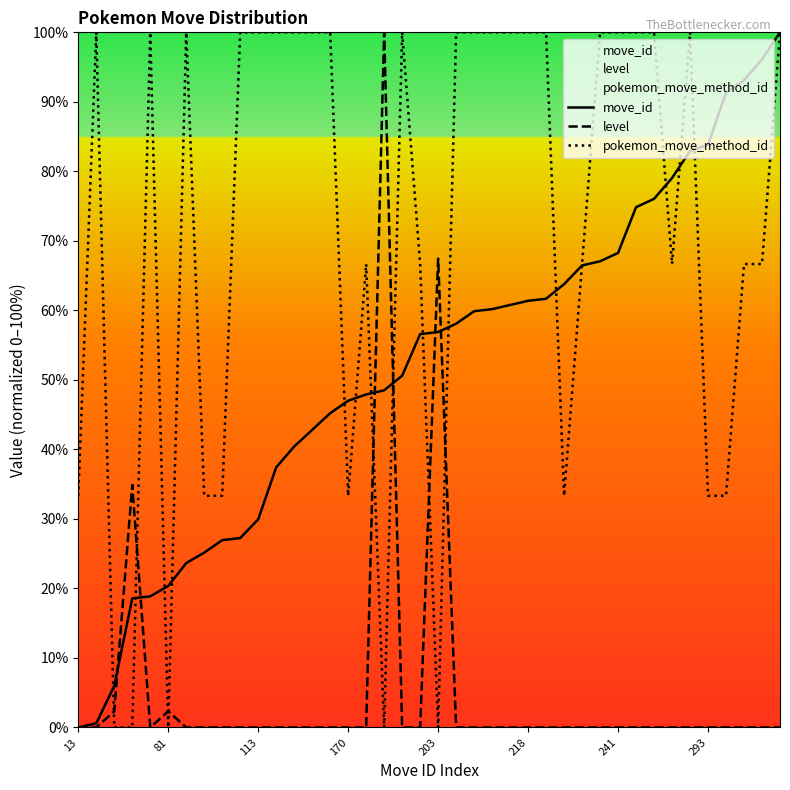

Which series has the largest total across all categories?

pokemon_move_method_id